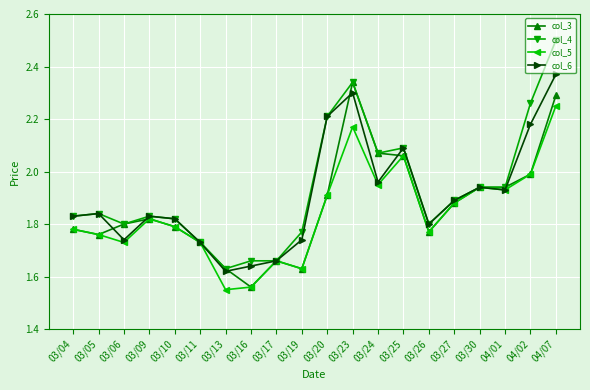

List the series in order of their peak value, highest first.

col_4, col_6, col_3, col_5